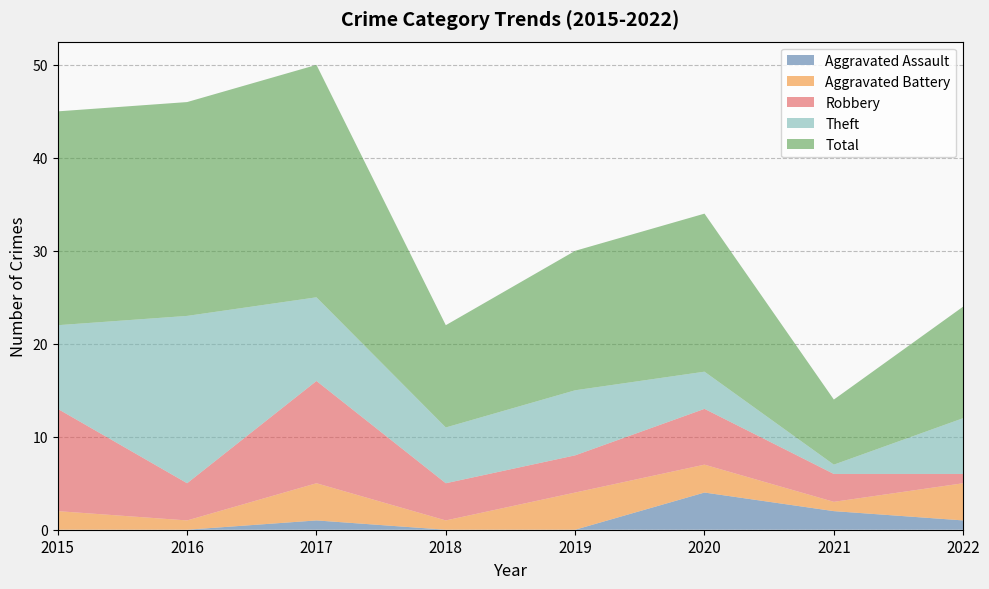

Reading left to right, what are all the values shown in this chart?

Aggravated Assault: 2015=0	2016=0	2017=1	2018=0	2019=0	2020=4	2021=2	2022=1
Aggravated Battery: 2015=2	2016=1	2017=4	2018=1	2019=4	2020=3	2021=1	2022=4
Robbery: 2015=11	2016=4	2017=11	2018=4	2019=4	2020=6	2021=3	2022=1
Theft: 2015=9	2016=18	2017=9	2018=6	2019=7	2020=4	2021=1	2022=6
Total: 2015=23	2016=23	2017=25	2018=11	2019=15	2020=17	2021=7	2022=12